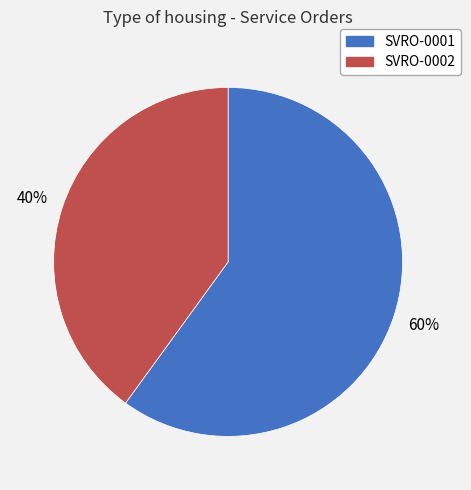

Is the sum of SVRO-0002 and SVRO-0001 greater than half?

Yes